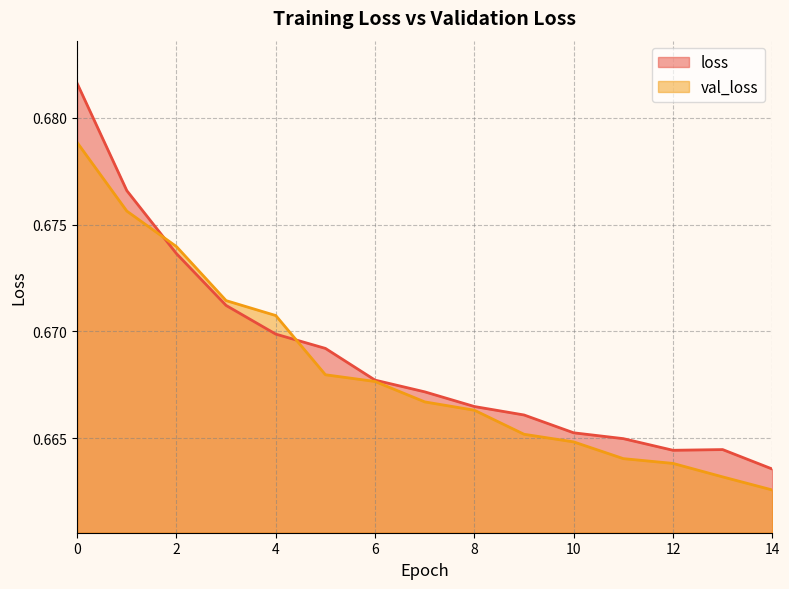

Which series ends up on top after the final intersection of loss and val_loss?

loss